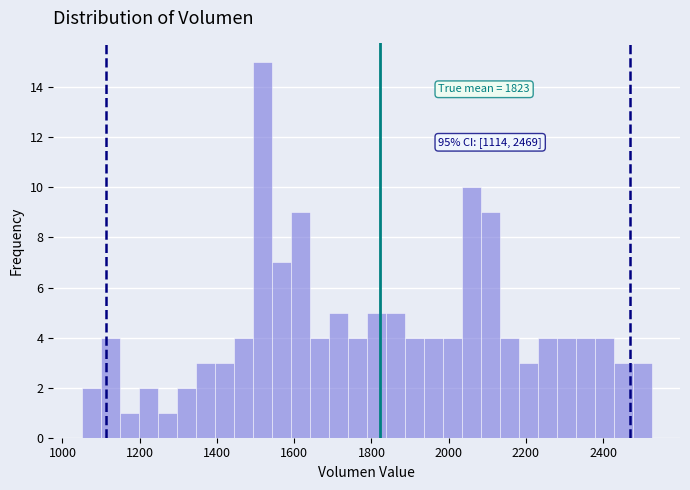

Around what value on the x-axis is the tallest bar? Give the approximate position of its centre, as read against the axis.

1520